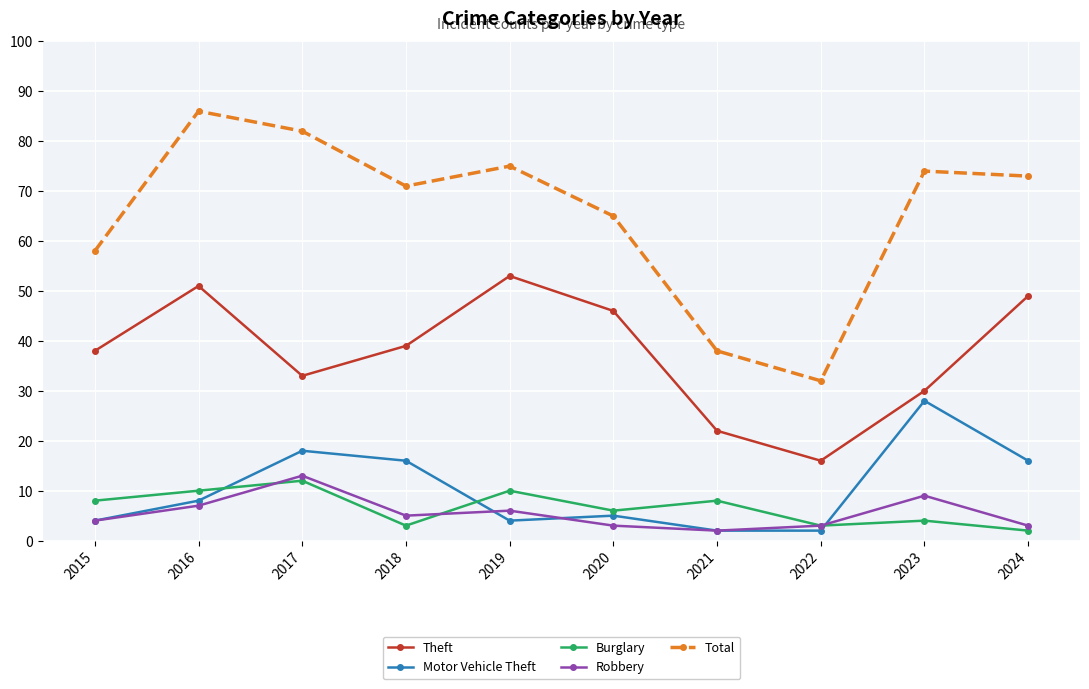

At which category is the sum across all series the highest?

2016